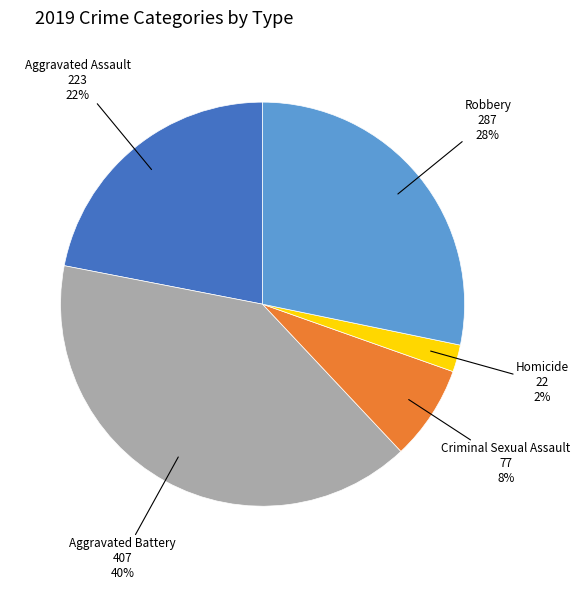

Is the sum of Criminal Sexual Assault and Aggravated Assault greater than half?

No